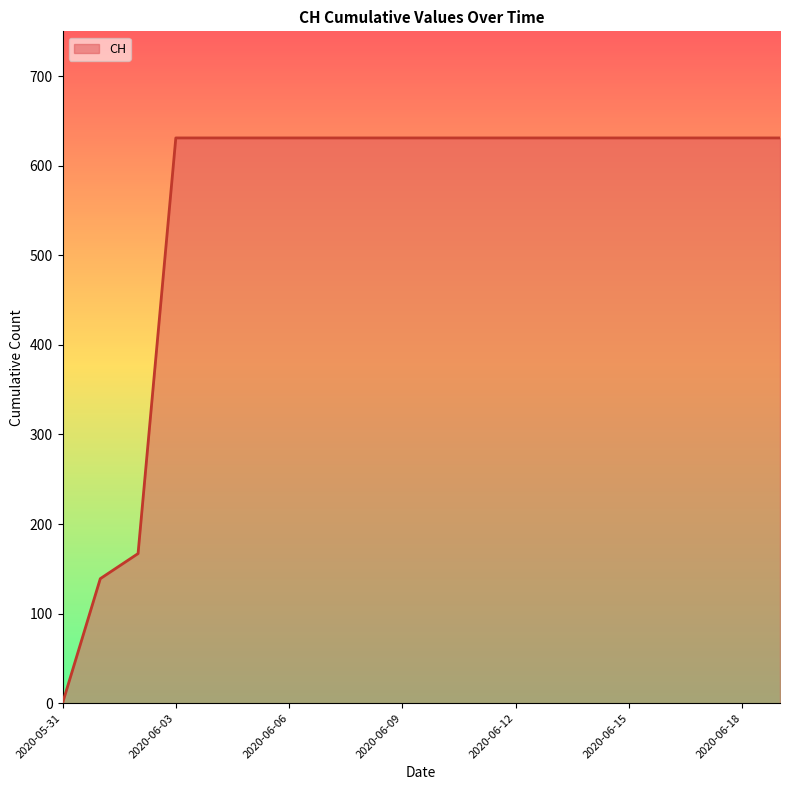

What is the maximum value shown in the chart?

631